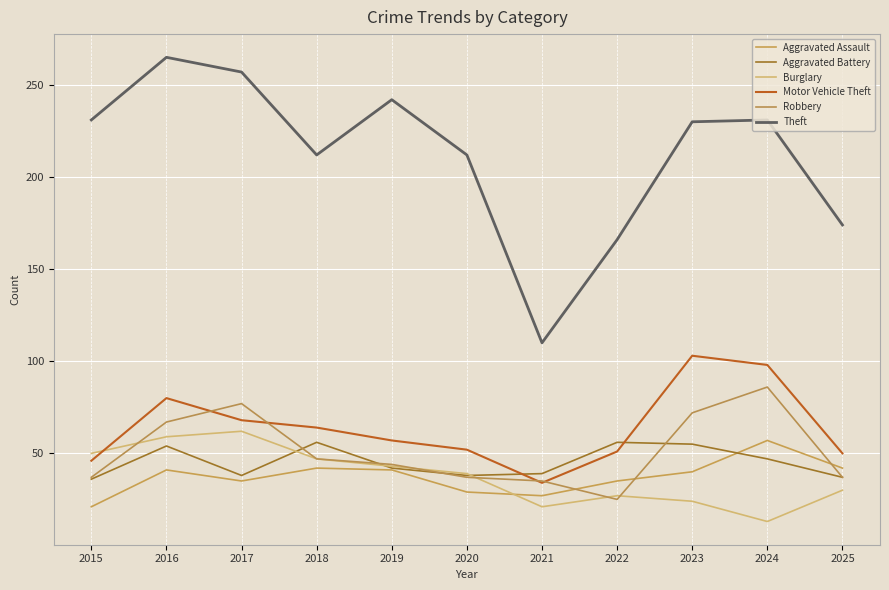

True or false: Burglary and Motor Vehicle Theft intersect in this chart.

True